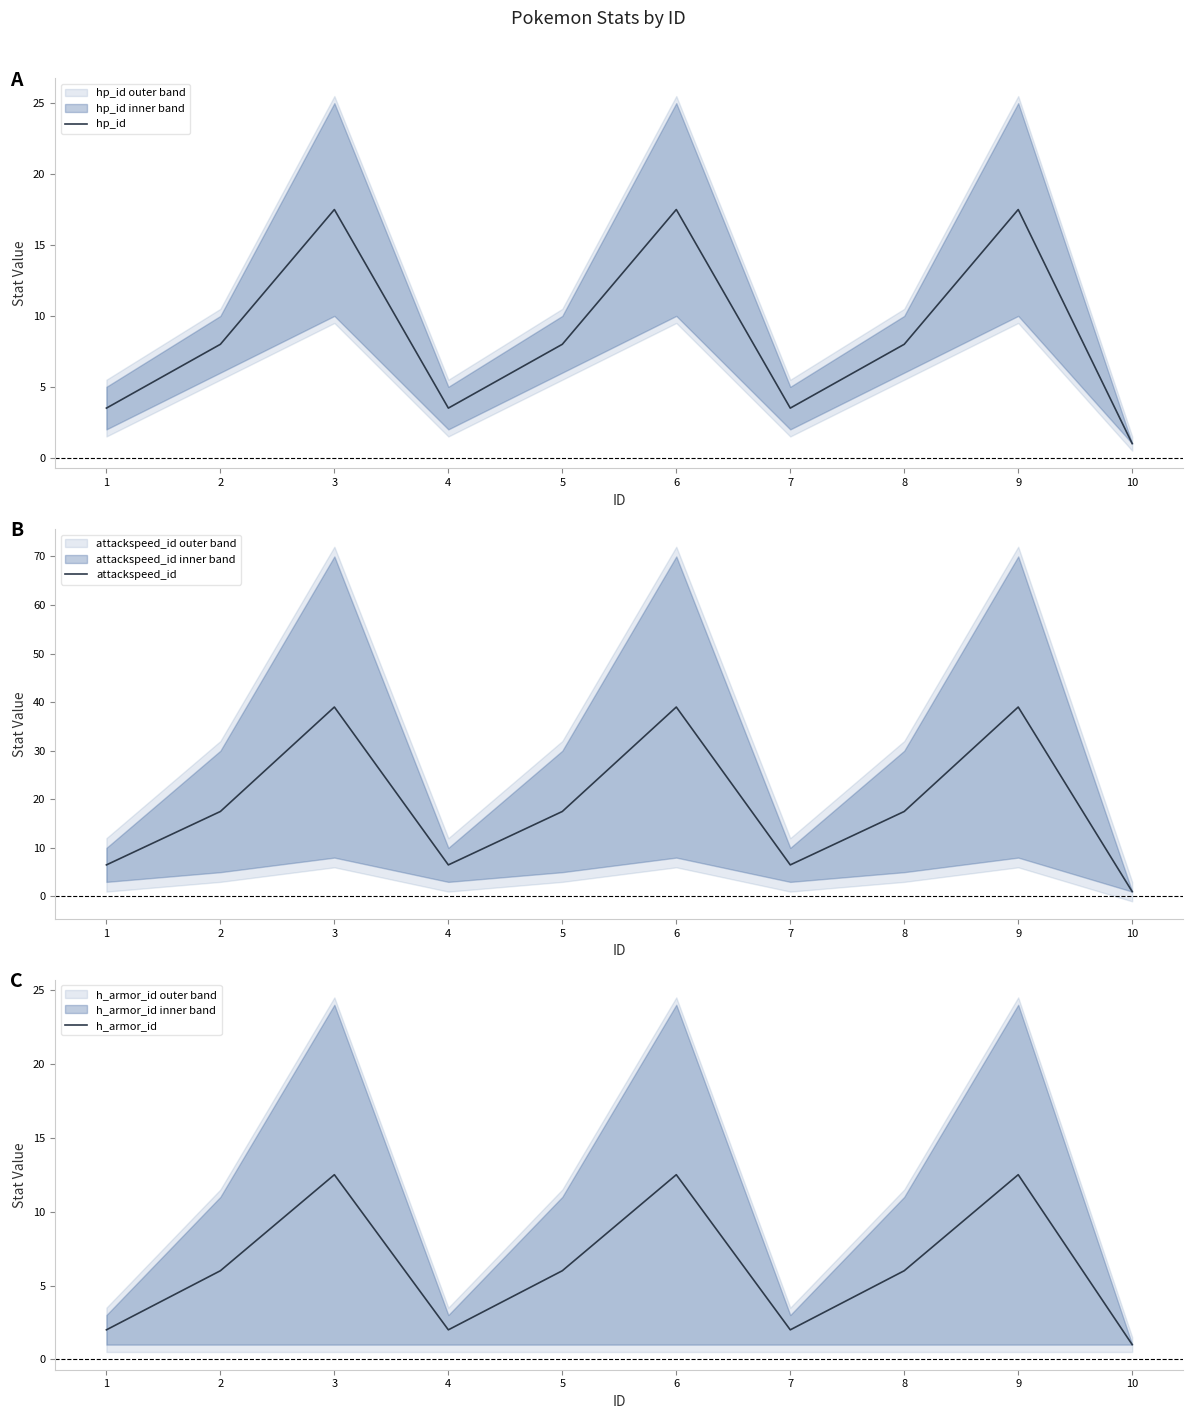

How many series are shown in this chart?

3